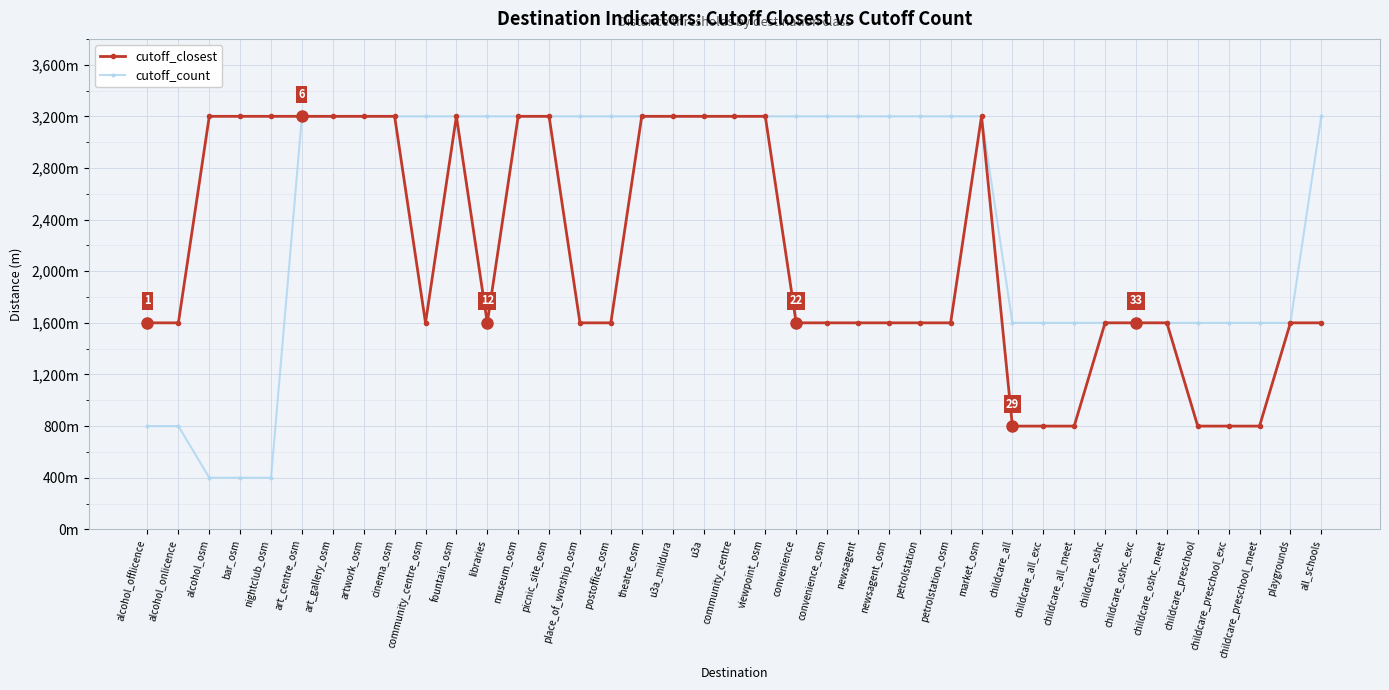

What is the lowest value of the cutoff_closest series?

800